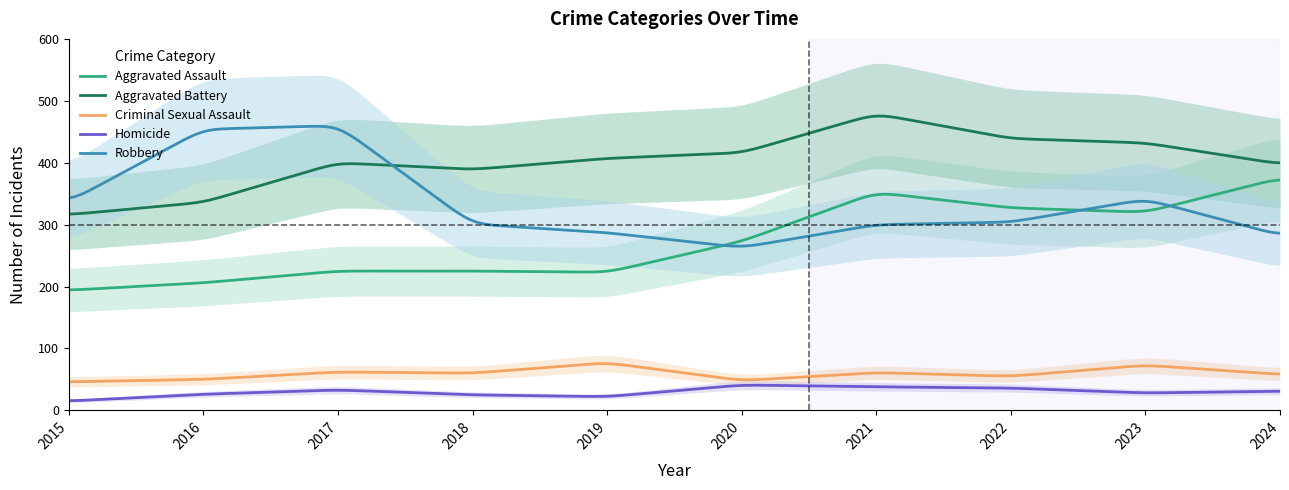

What is the value of the Aggravated Battery point at the 7th from the left?

479